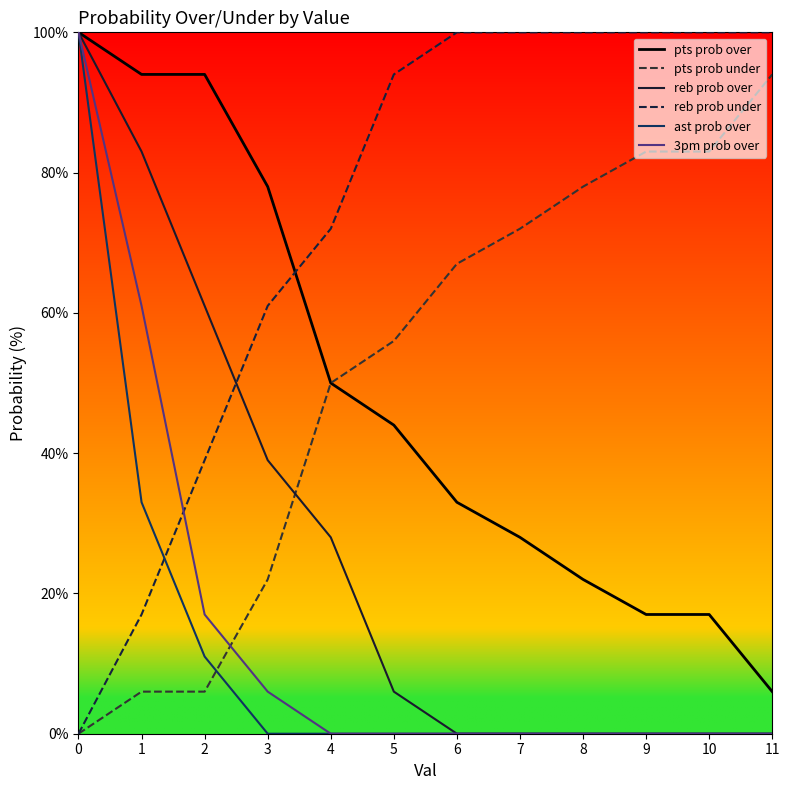

What are all the series names shown in the legend?

pts prob over, pts prob under, reb prob over, reb prob under, ast prob over, 3pm prob over